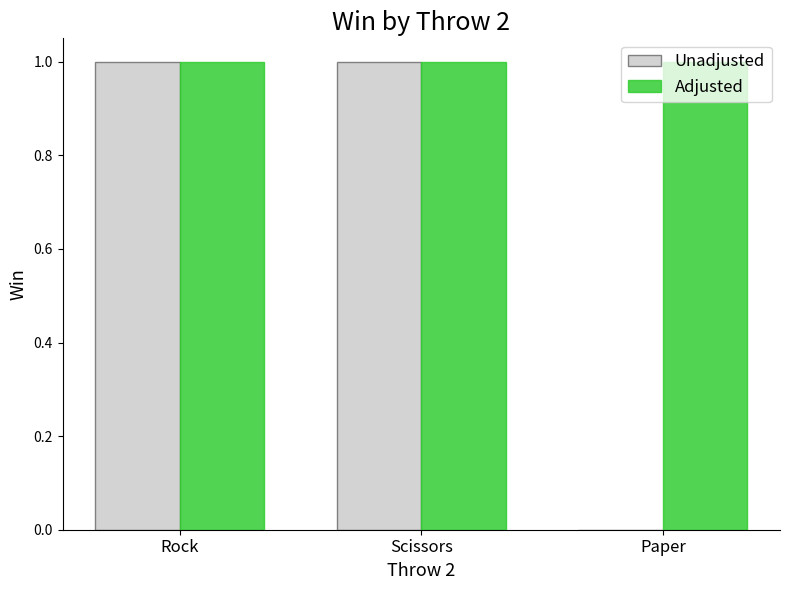

The Adjusted series shows 0 at Paper. True or false?

False